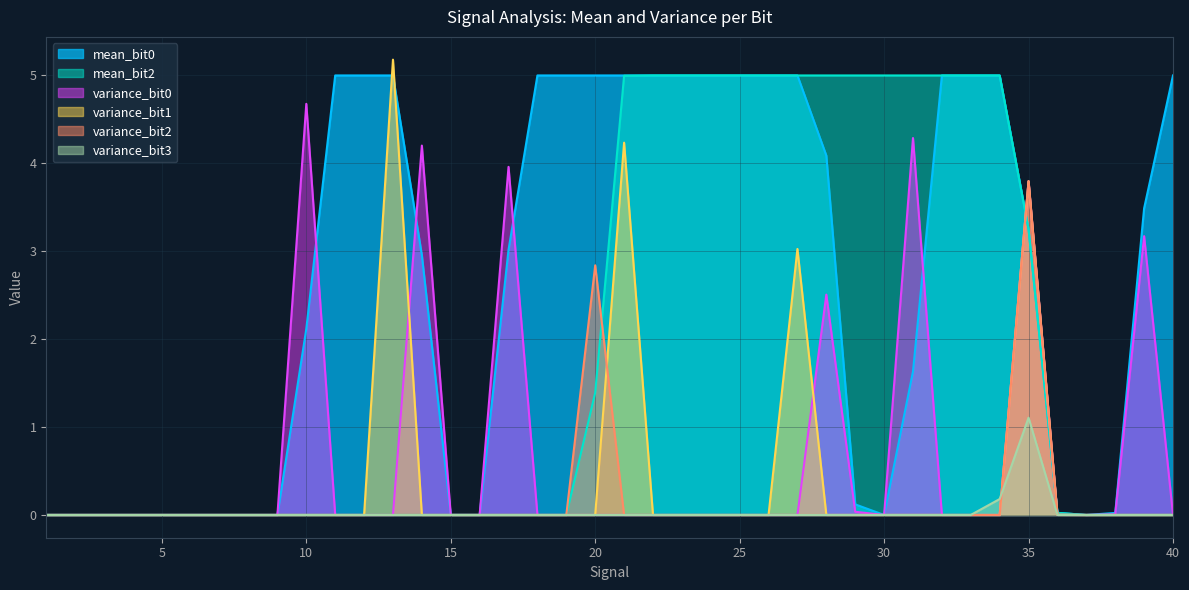

Between 17 and 7, which is larger?

17